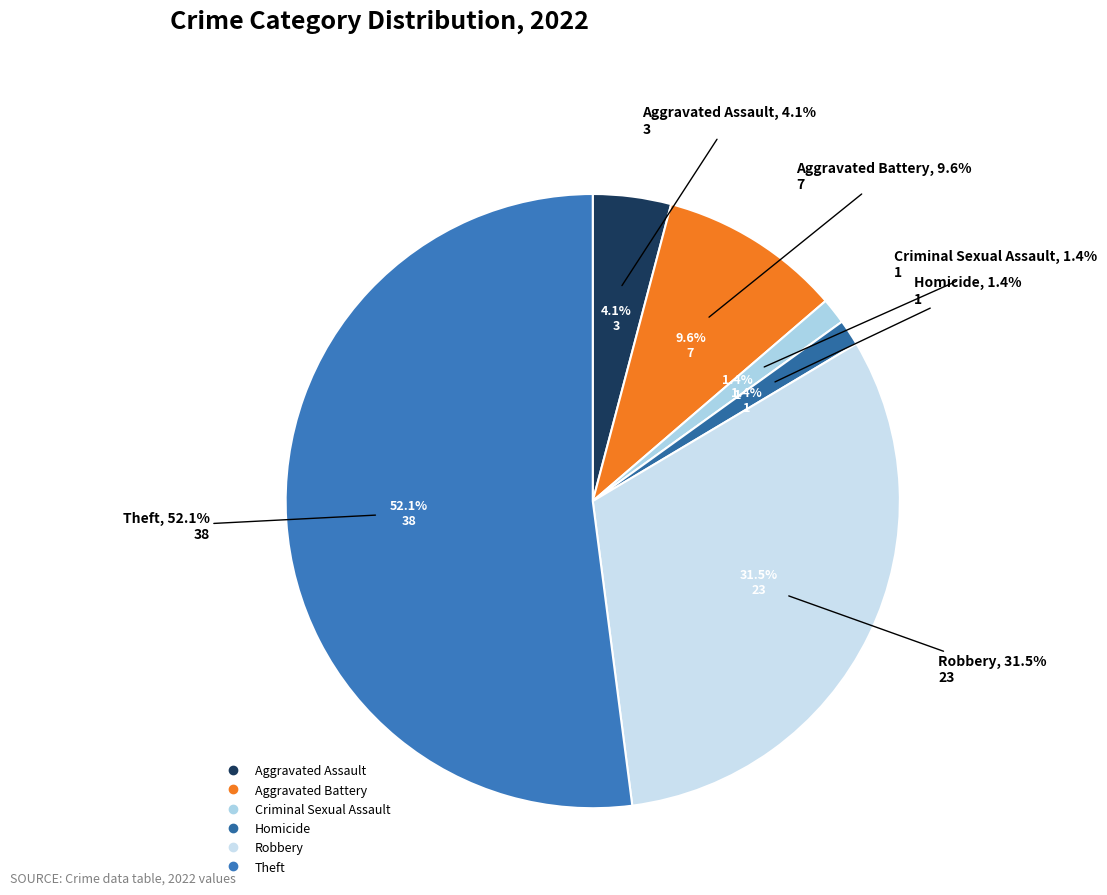

Does Criminal Sexual Assault account for over 50% of the chart?

No